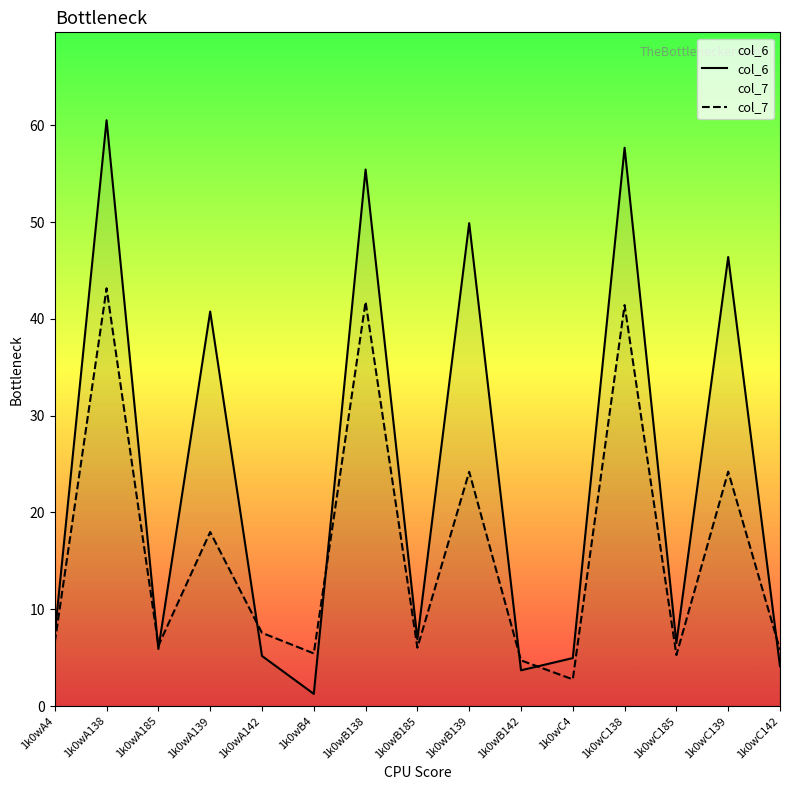

Which series has the widest spread of values?

col_6